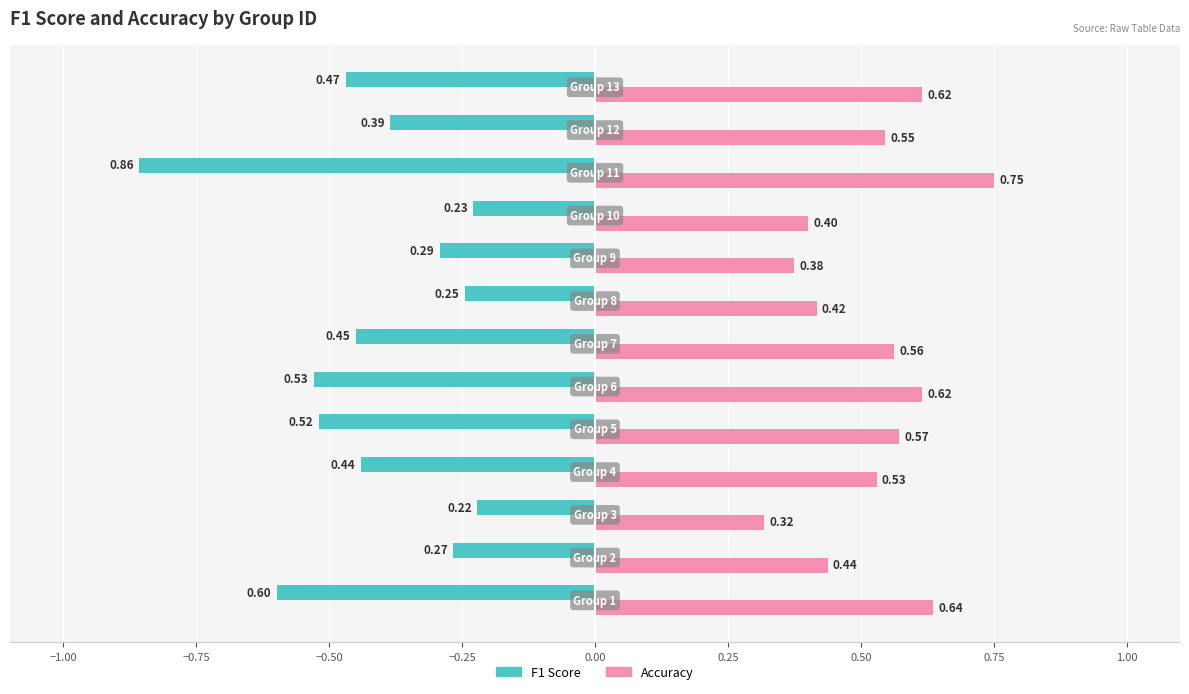

What is the difference between the second highest and second lowest values in the F1 Score series?

0.4